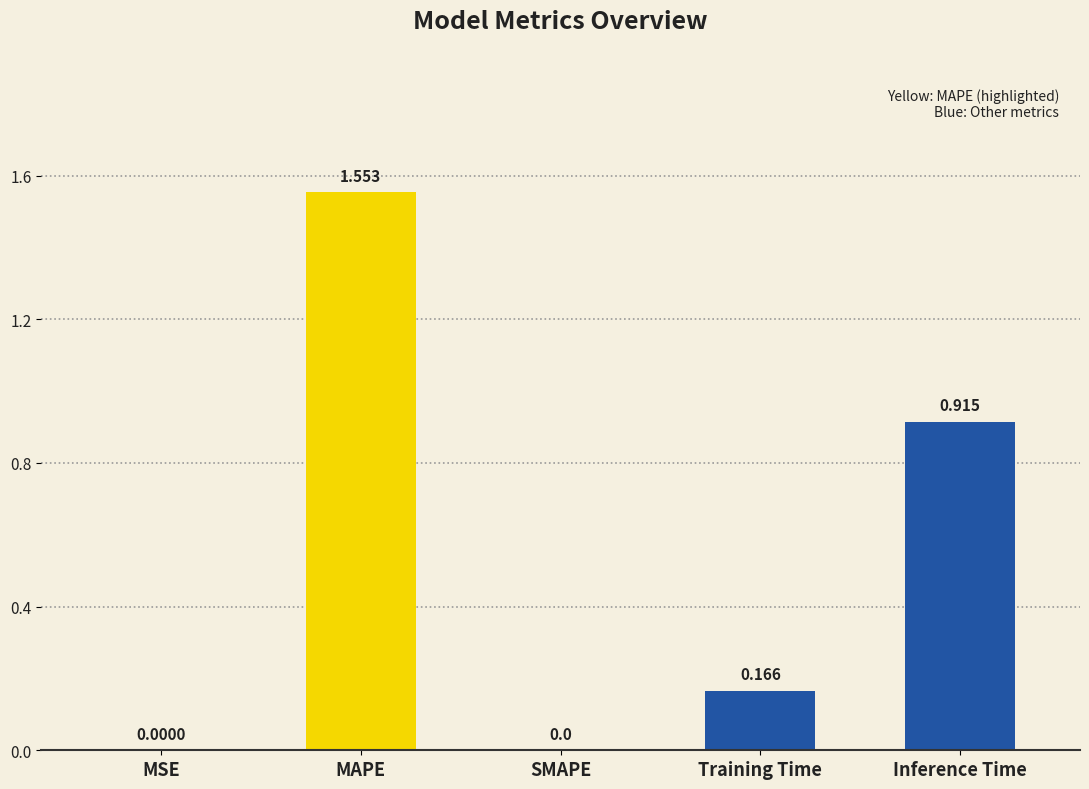

What is the change in value from SMAPE to Training Time?

+0.2